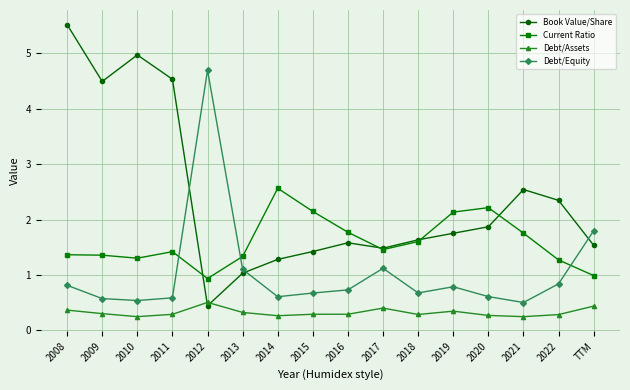

What is the label of the 7th point from the right?

2017